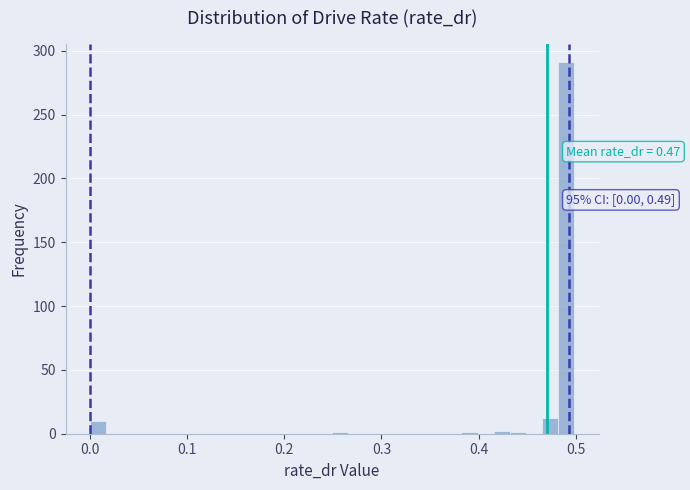

Around what value on the x-axis is the tallest bar? Give the approximate position of its centre, as read against the axis.

0.49